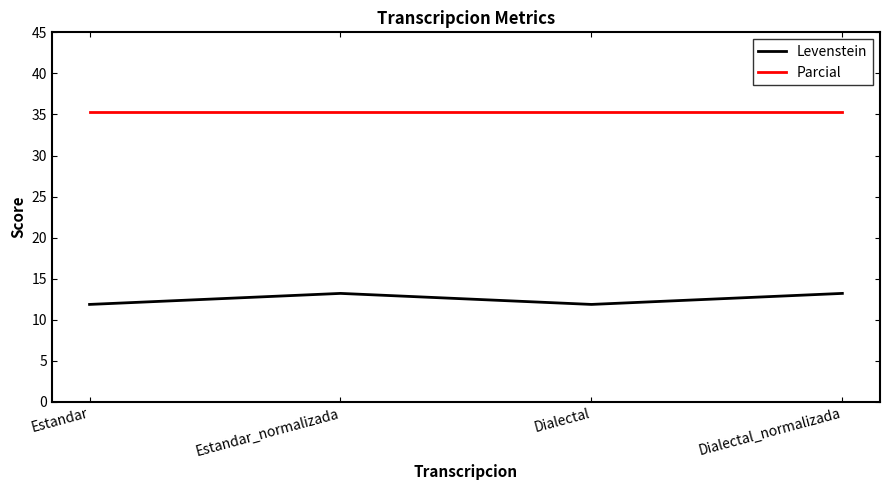

What are all the series names shown in the legend?

Levenstein, Parcial